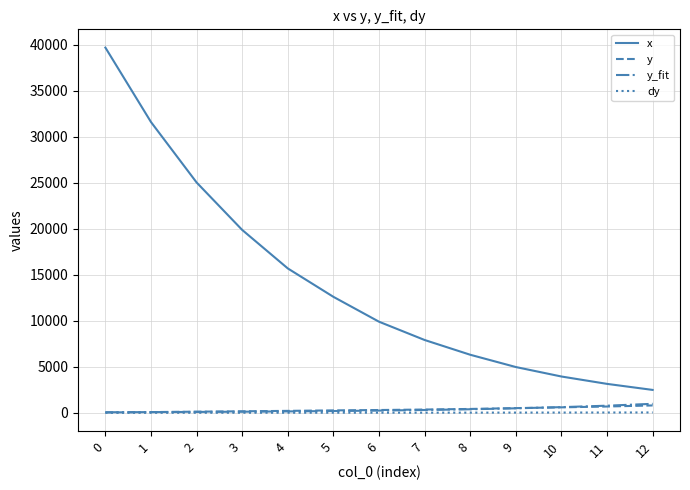

What is the highest value of the x series?

39668.0